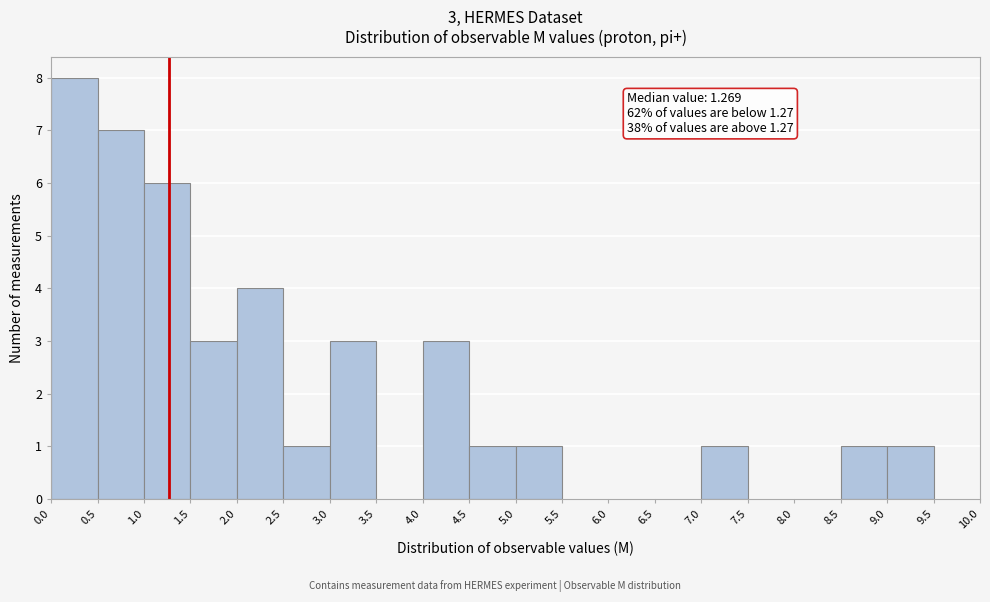

Over which range of the x-axis is the bar tallest?

0.0 to 0.5